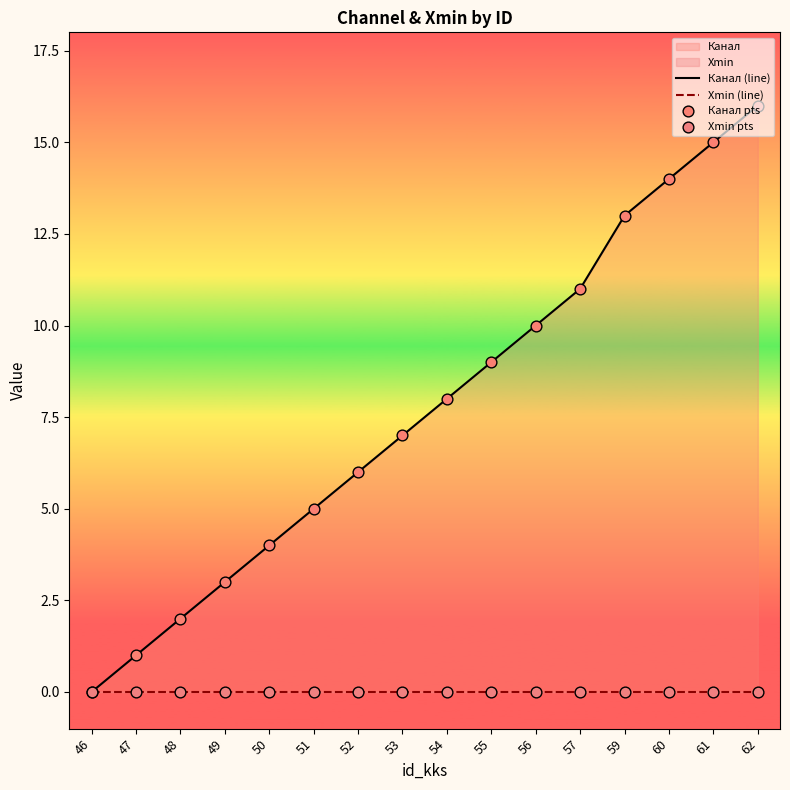

Which series has the largest Y range (max minus min)?

Канал (line)